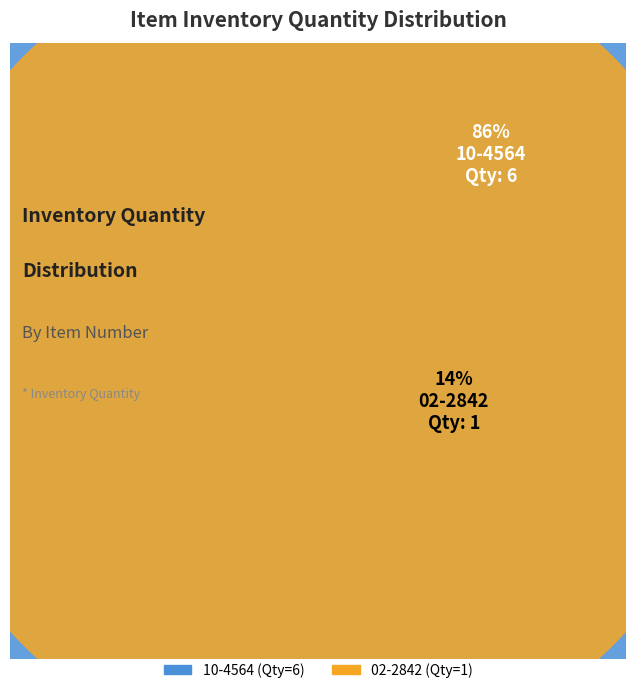

True or false: 10-4564 accounts for 97% of the total.

False